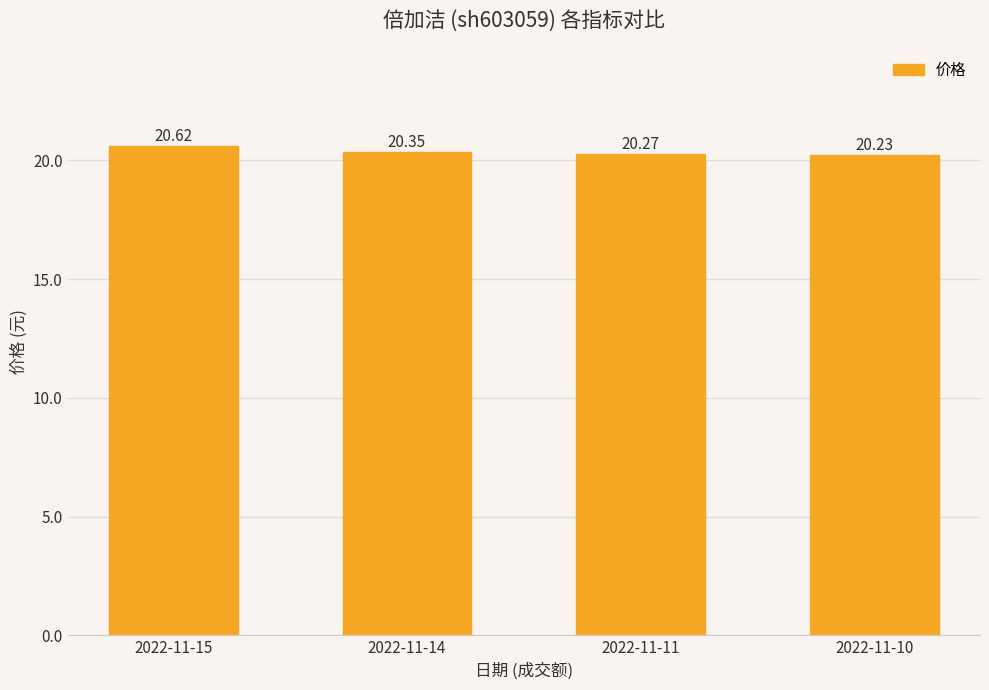

List the labels in order of value, largest first.

2022-11-15, 2022-11-14, 2022-11-11, 2022-11-10